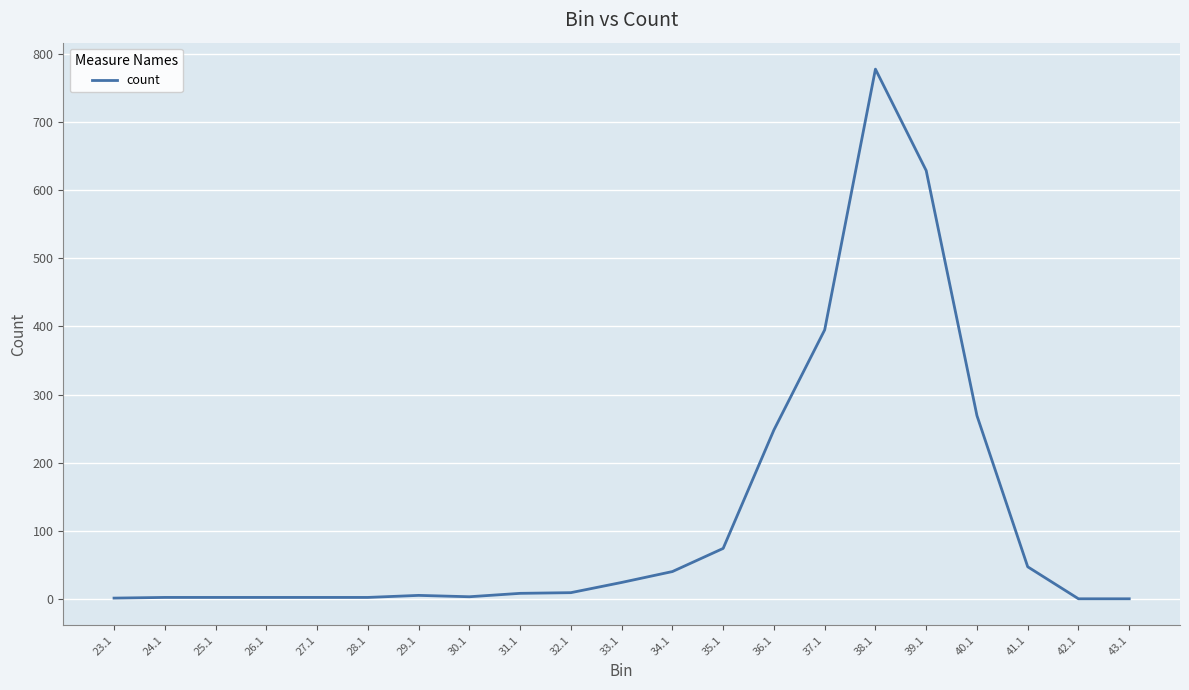

What is the sum of all values?

2540